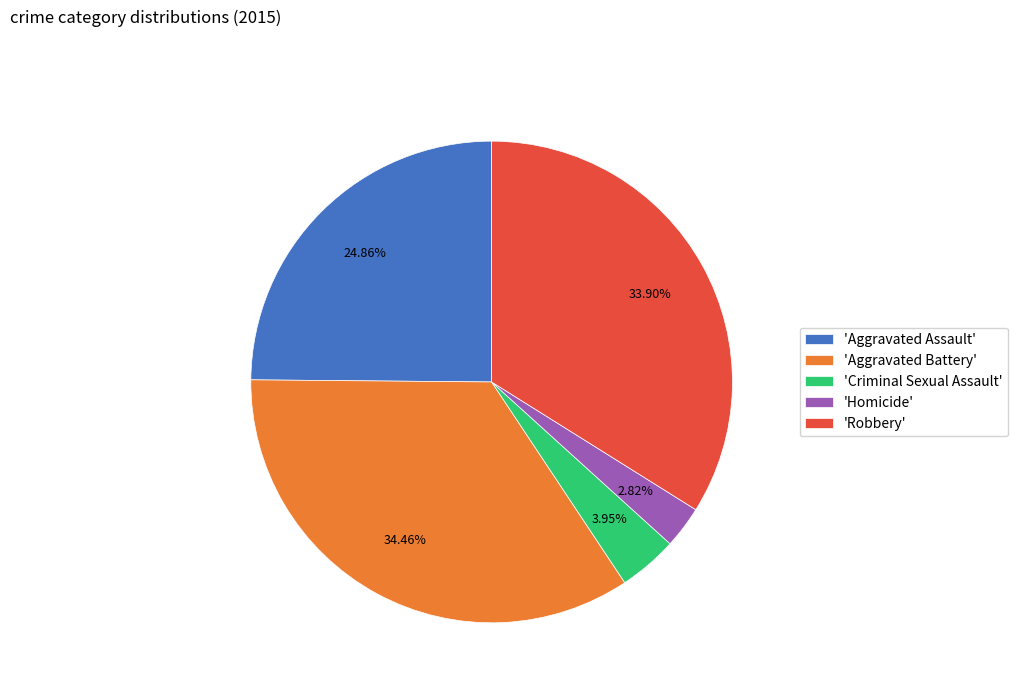

What is the largest slice in the pie chart?

'Aggravated Battery'